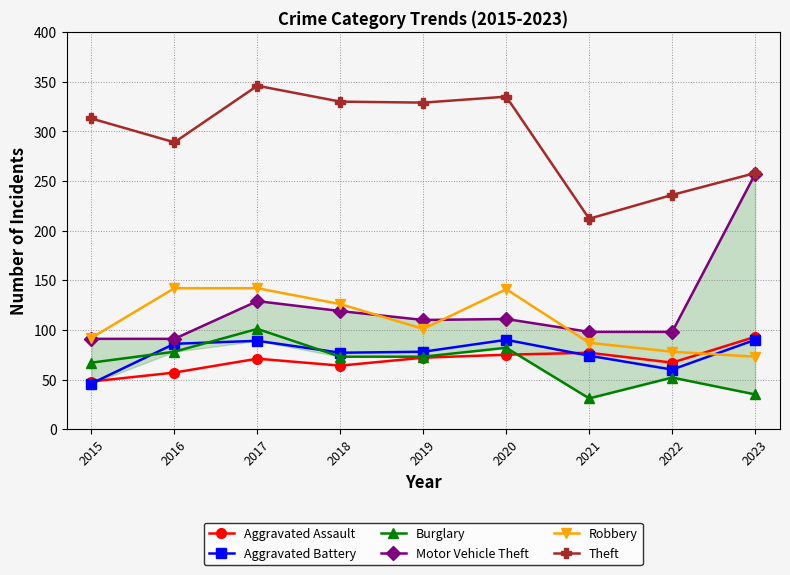

The Burglary series shows 73 at 2018. True or false?

True